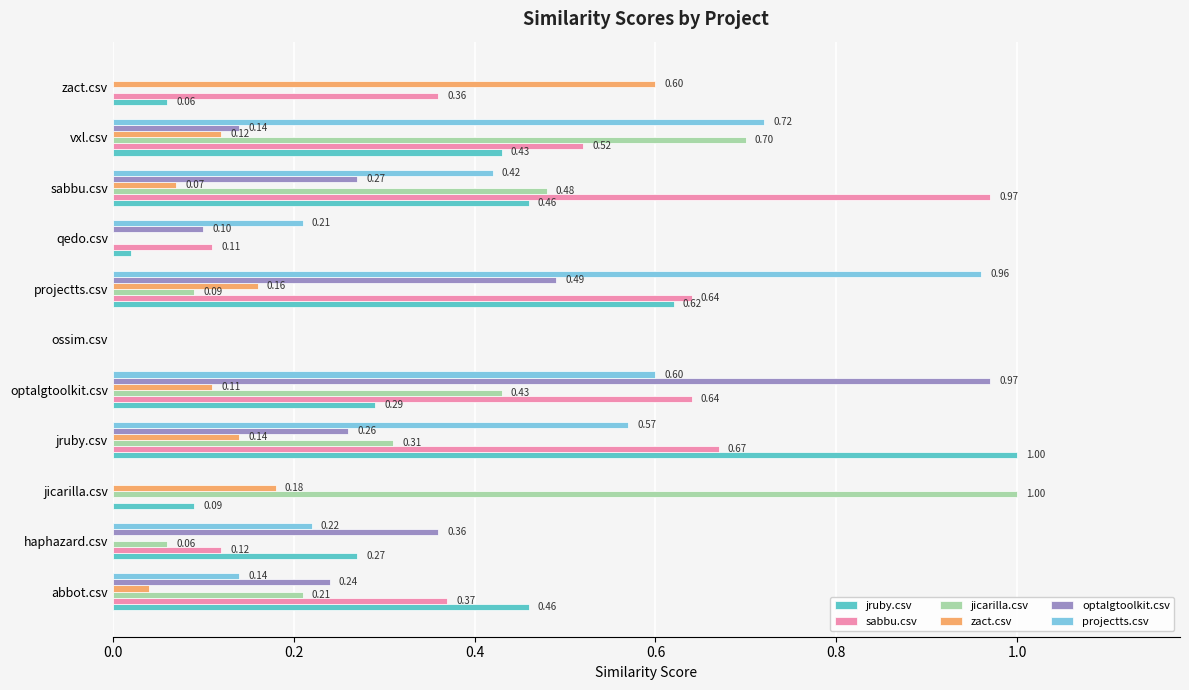

How many values in zact.csv are above zero?

8